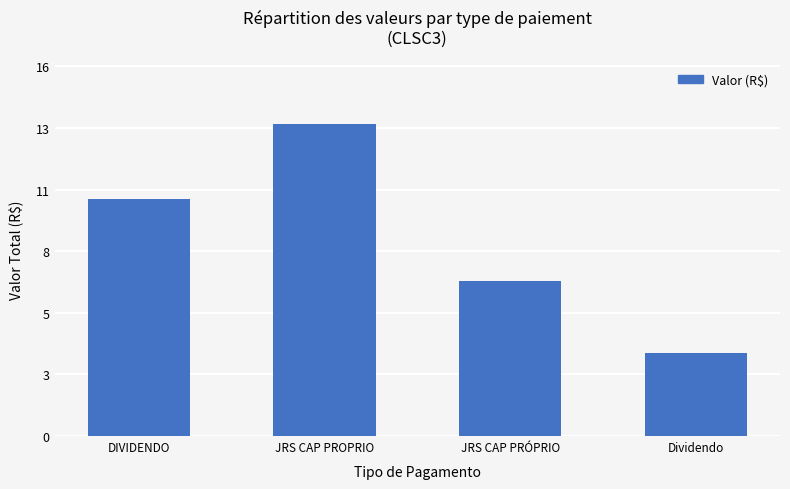

Which label corresponds to the largest value in the chart?

JRS CAP PROPRIO